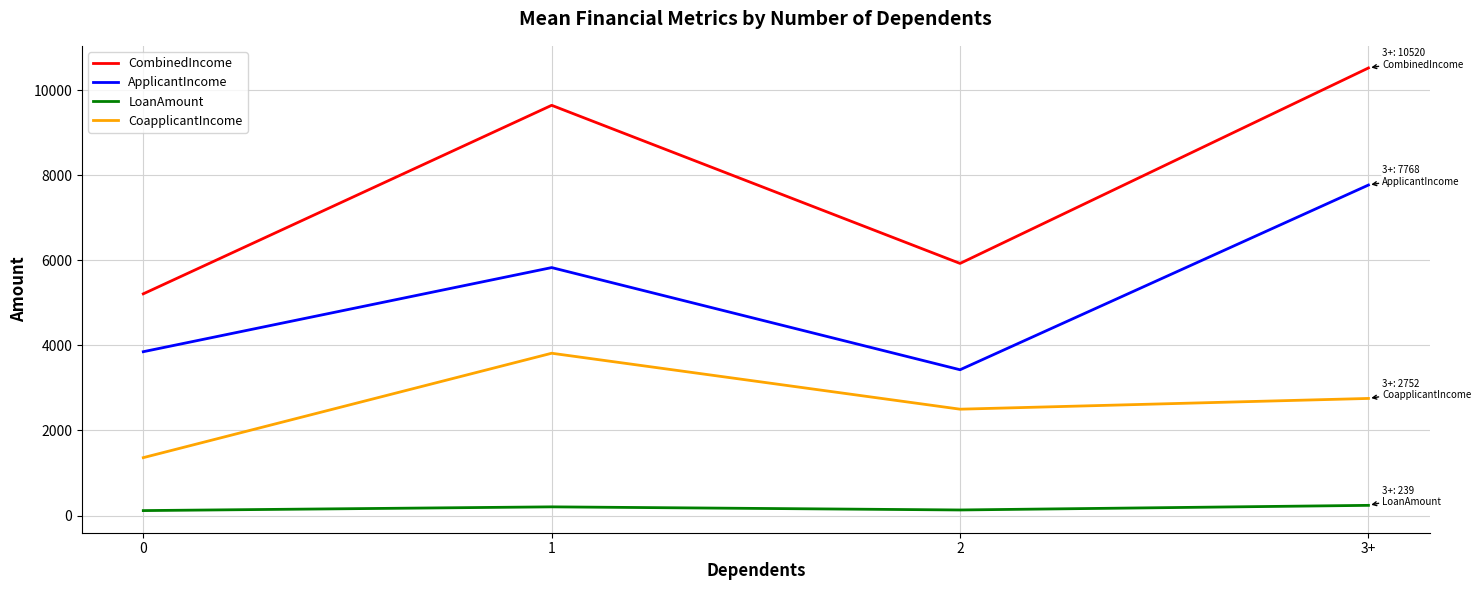

Where is the first local maximum for LoanAmount?

1